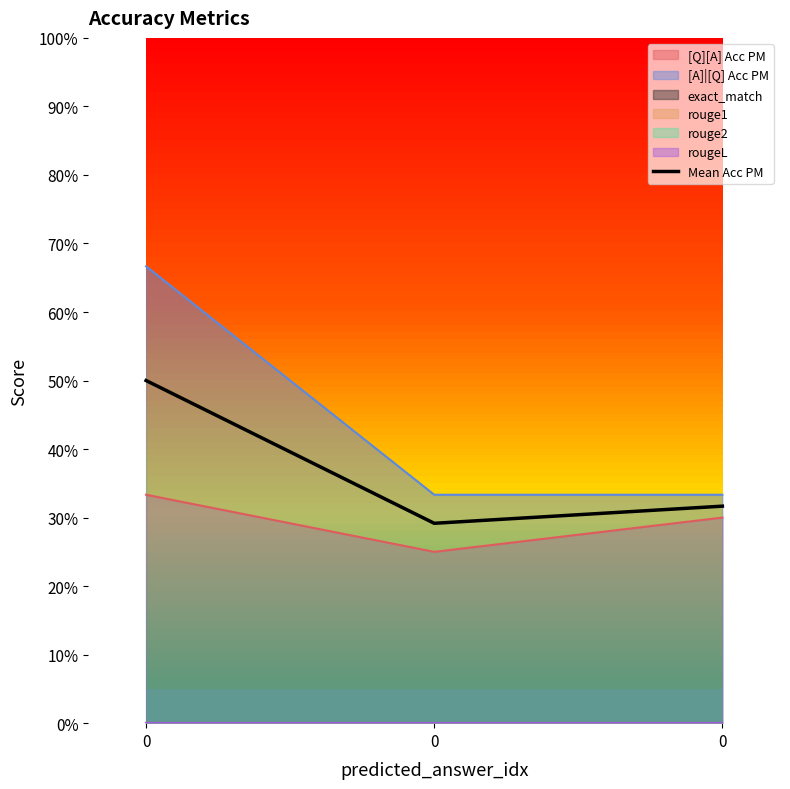

Reading right to left, what are all the values shown in this chart?

0.3	0.3	0.5